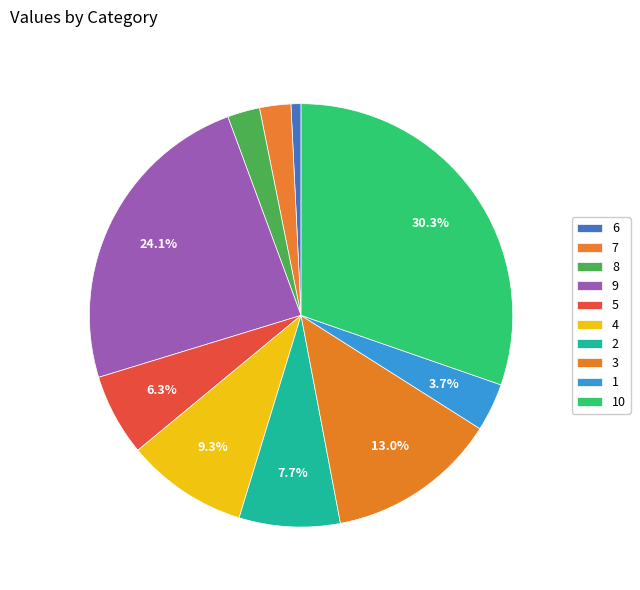

How many slices are in this pie chart?

10